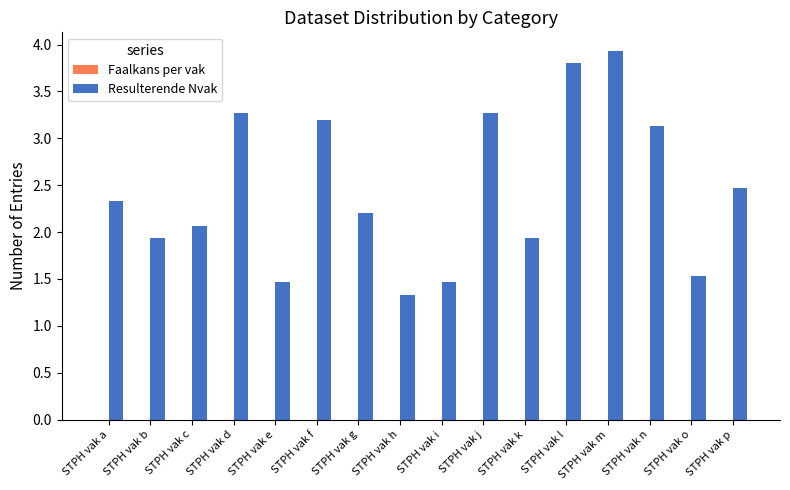

How many groups of bars are there?

16